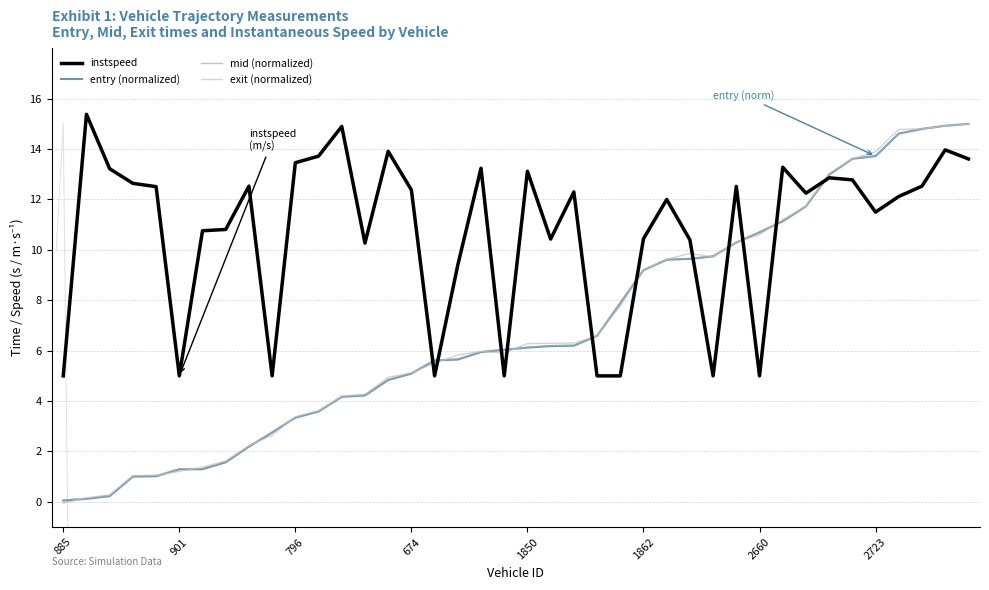

What position from the right is 28?

12